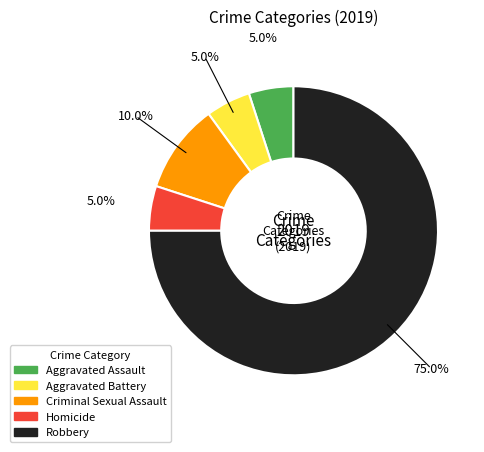

Which category has the biggest portion of the pie?

Robbery